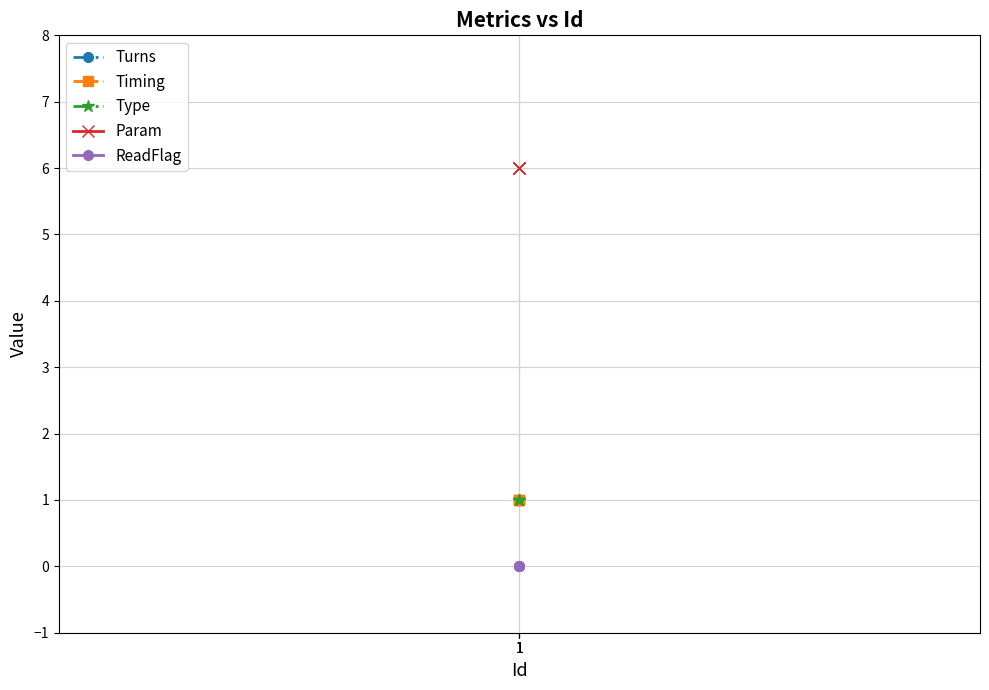

What are all the series names shown in the legend?

Turns, Timing, Type, Param, ReadFlag